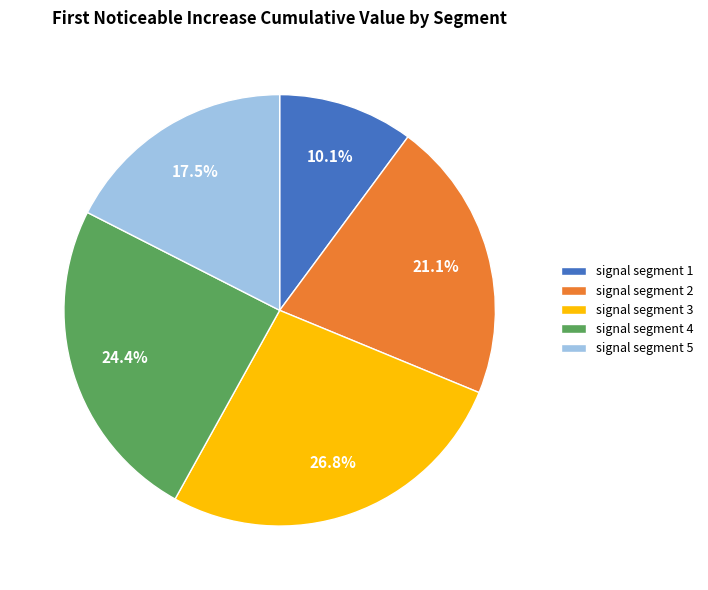

What portion of the pie excludes signal segment 1?

89.9%